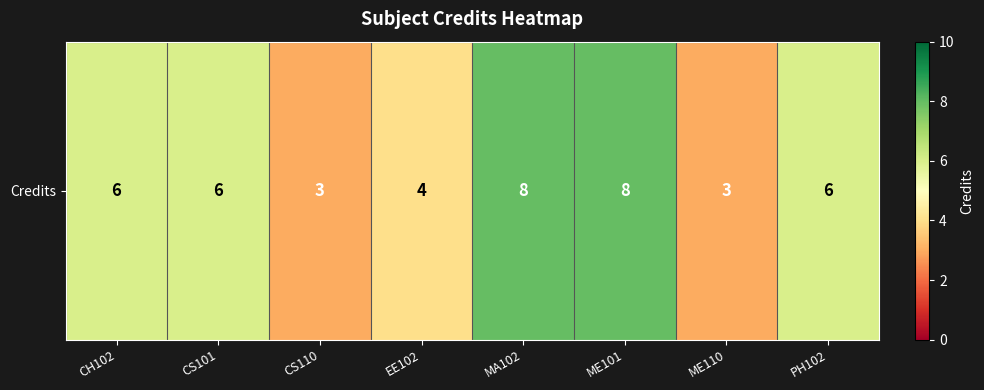

What value does the data have at CH102?

6